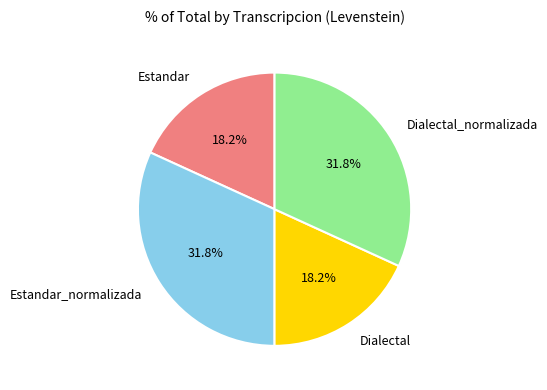

Is Dialectal the majority of the pie?

No